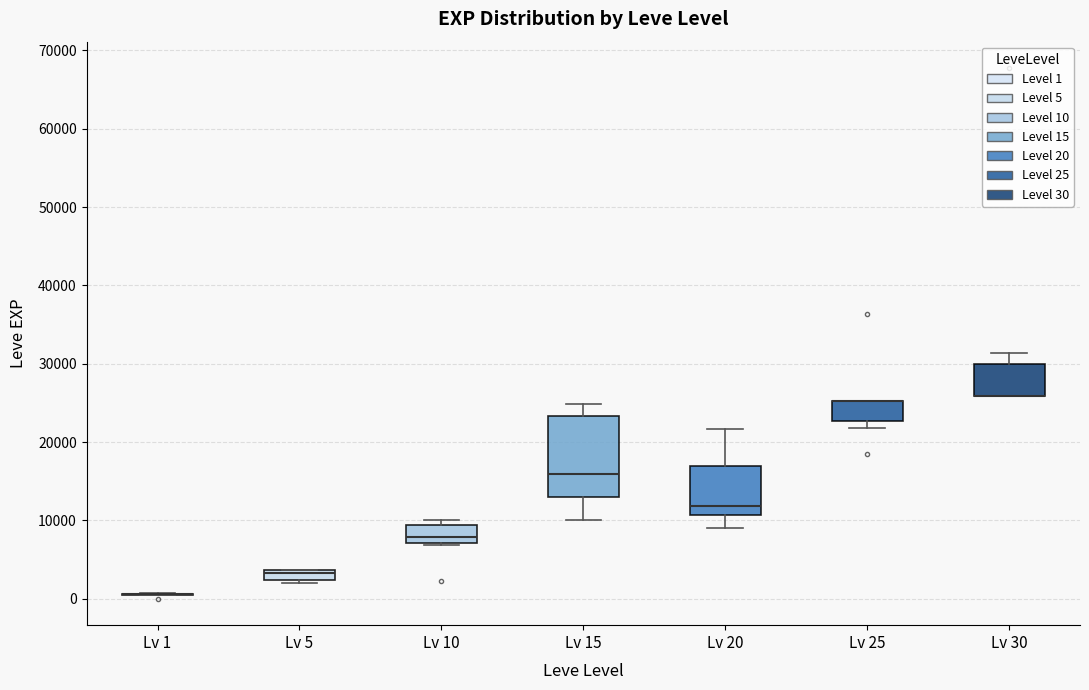

Where is the lower edge of the box for Lv 5 on the y-axis? The values are not printed on the chart, so give them approximately, as read against the axis.

2000